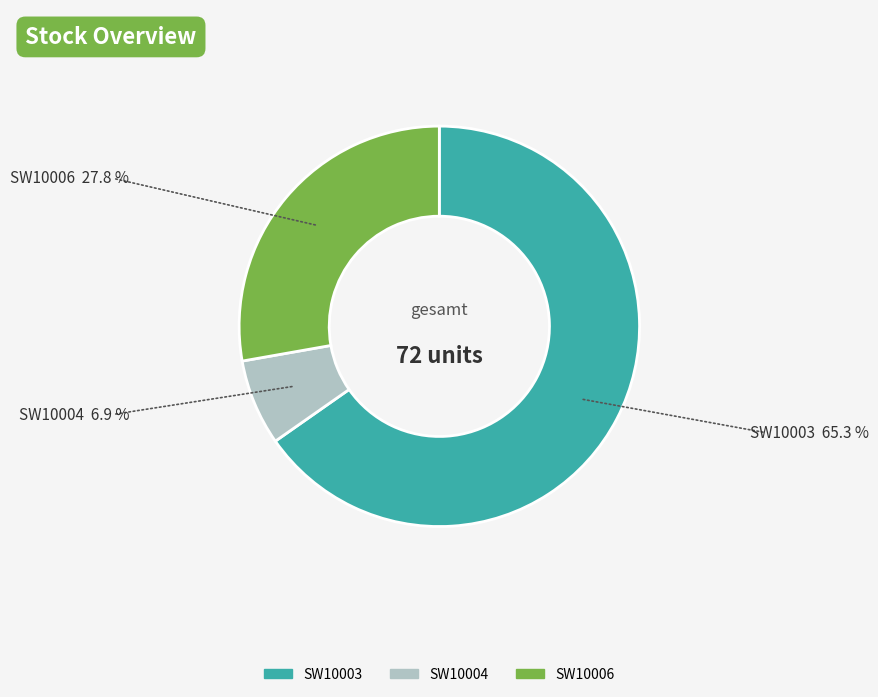

Which has a higher value, SW10006 or SW10004?

SW10006